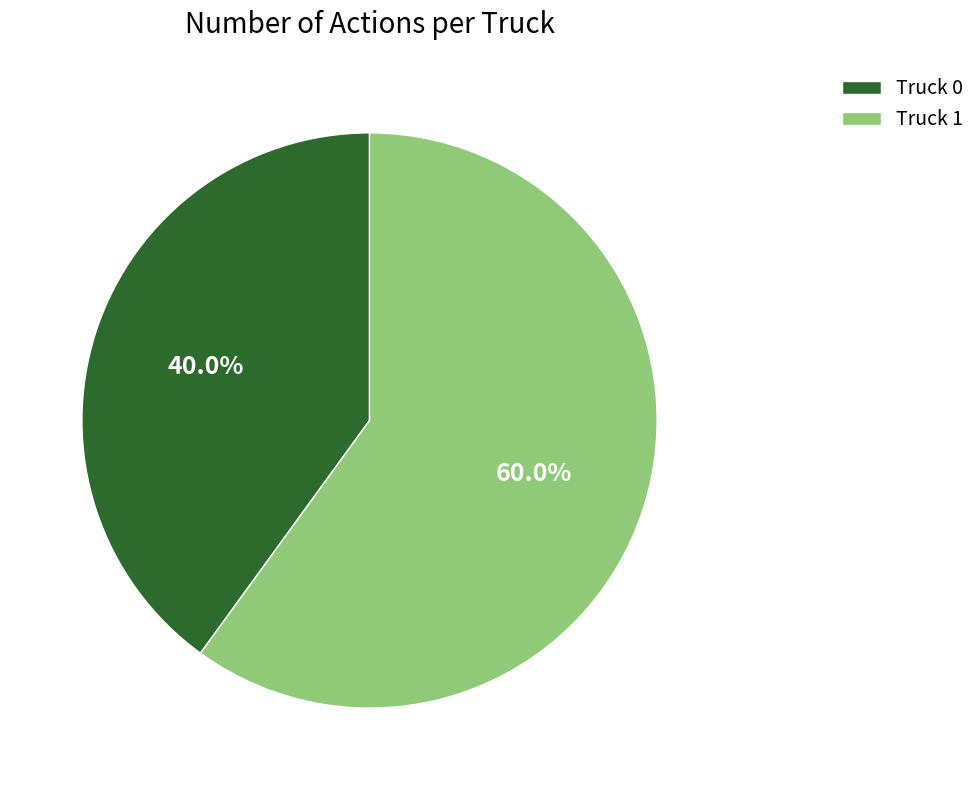

Between Truck 0 and Truck 1, which is larger?

Truck 1